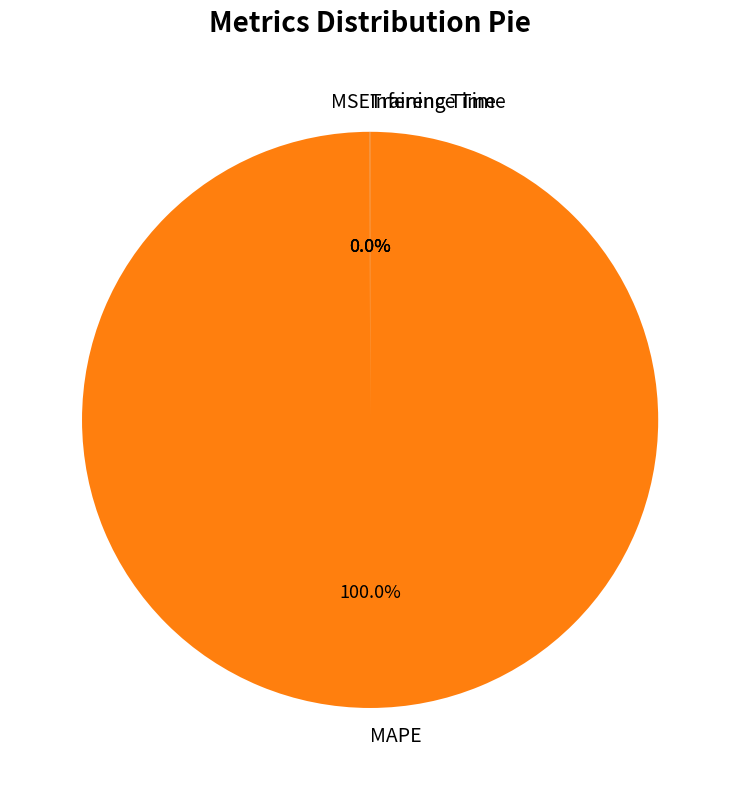

Which slice is the largest?

MAPE